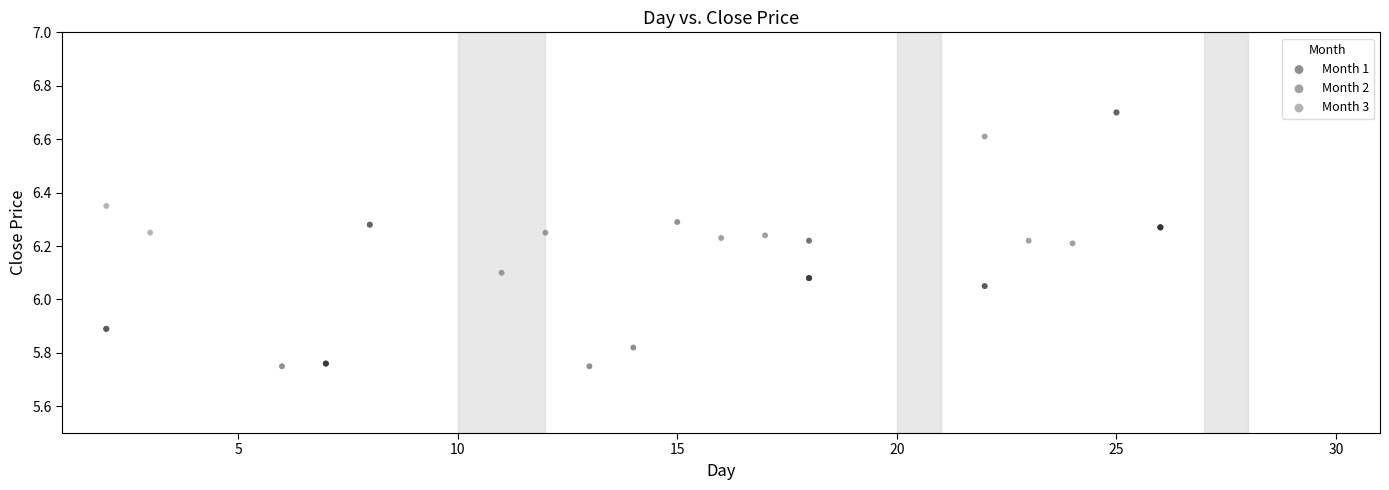

What are all the series names shown in the legend?

Month 1, Month 2, Month 3